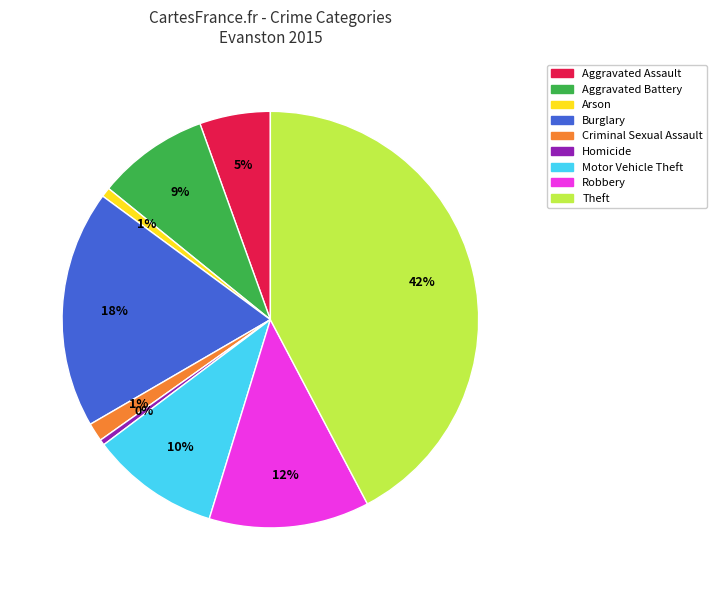

The Theft slice represents 34% of the pie. True or false?

False